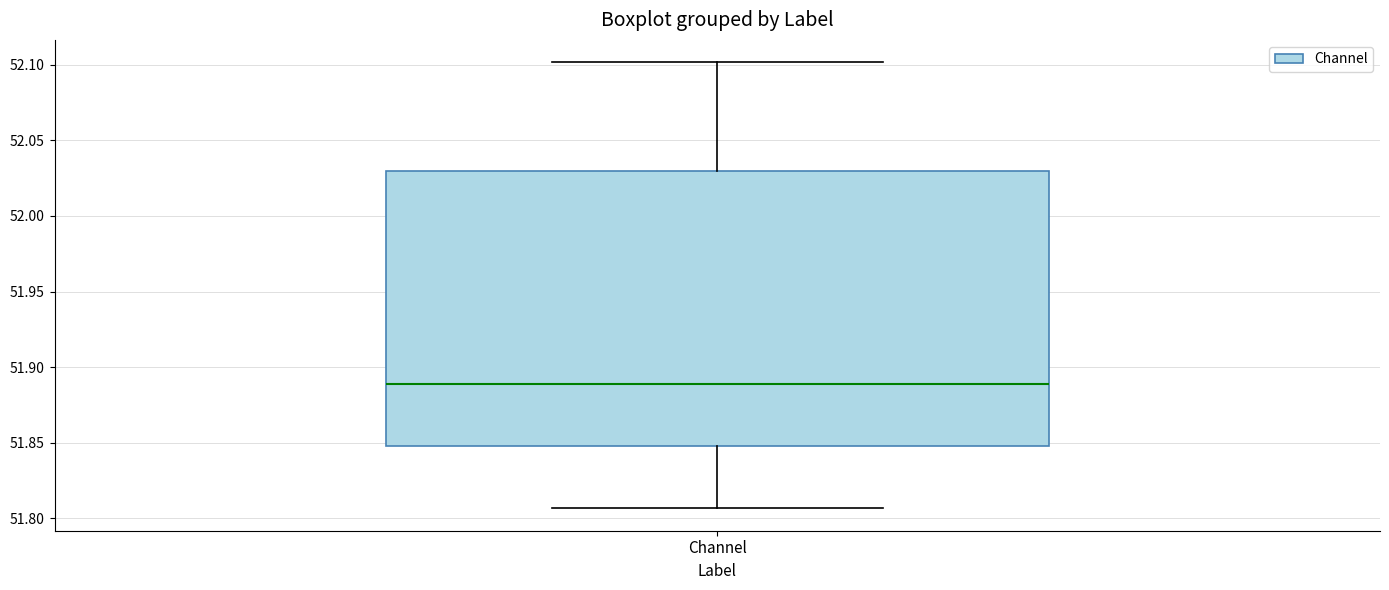

Transcribe this box plot: give where the median line is, the range the box spans, and where the two whiskers end, as read against the y-axis. The values are not printed on the chart, so give them approximately, as read against the axis.

median 51.890, box 51.850 to 52.030, whiskers 51.805 to 52.100